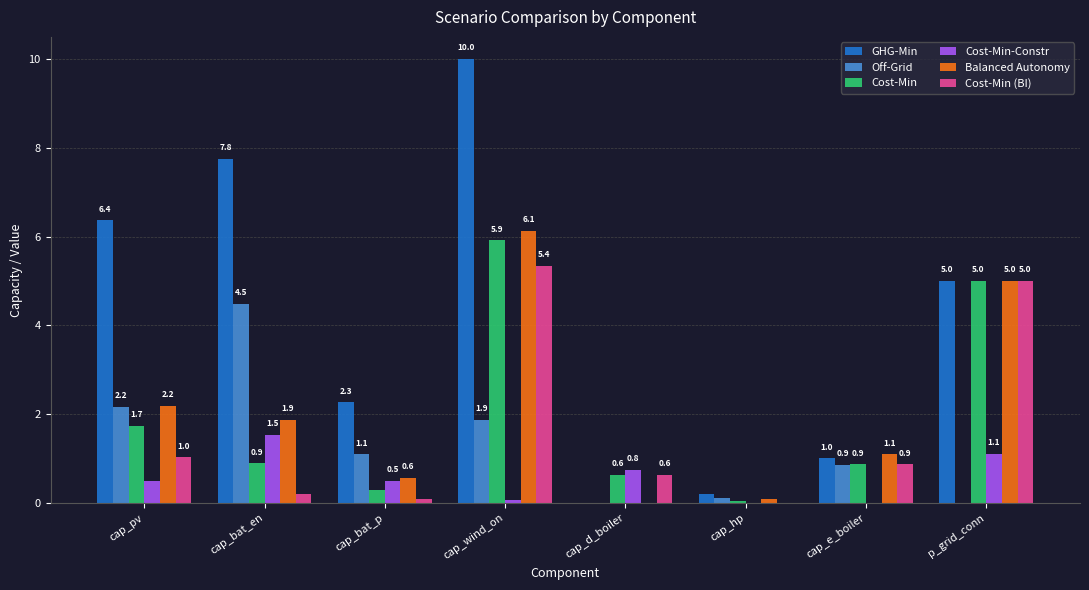

Is the value of Cost-Min at cap_wind_on greater than the value of Cost-Min (BI) at cap_d_boiler?

Yes